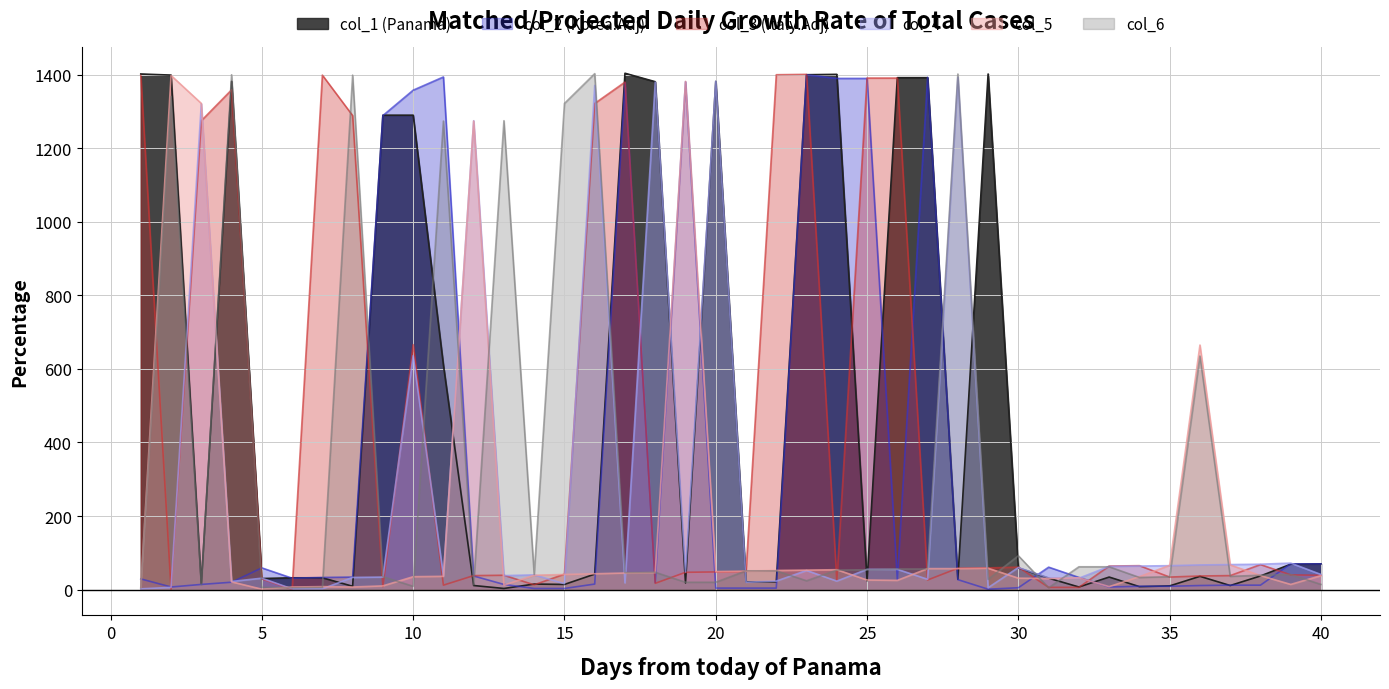

True or false: col_1 and col_4 cross at least once.

True